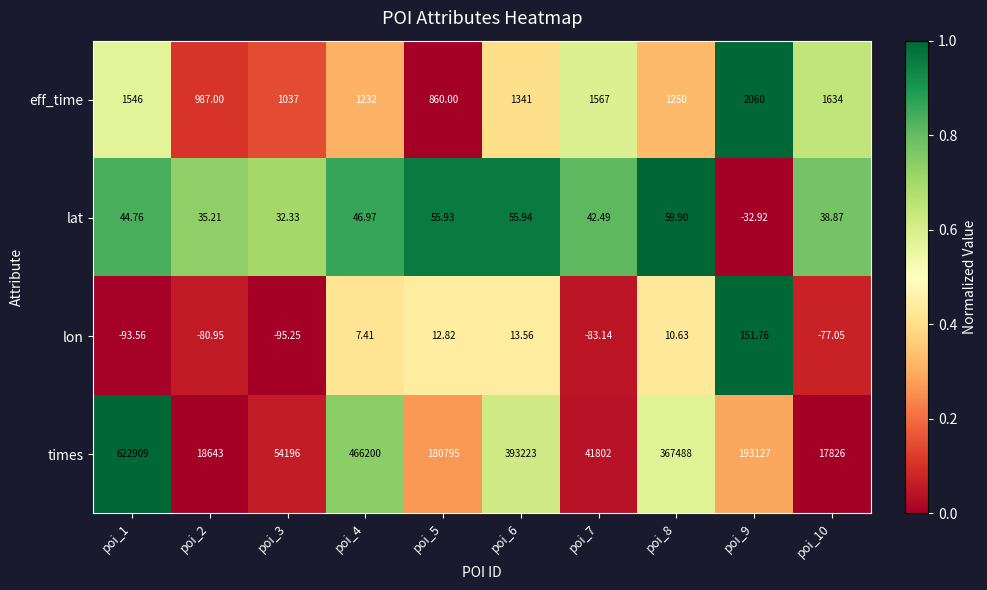

Which series has the largest total across all categories?

times